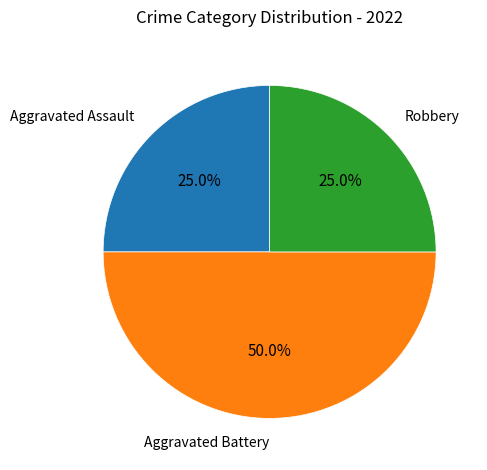

Does Robbery represent more than half of the total?

No